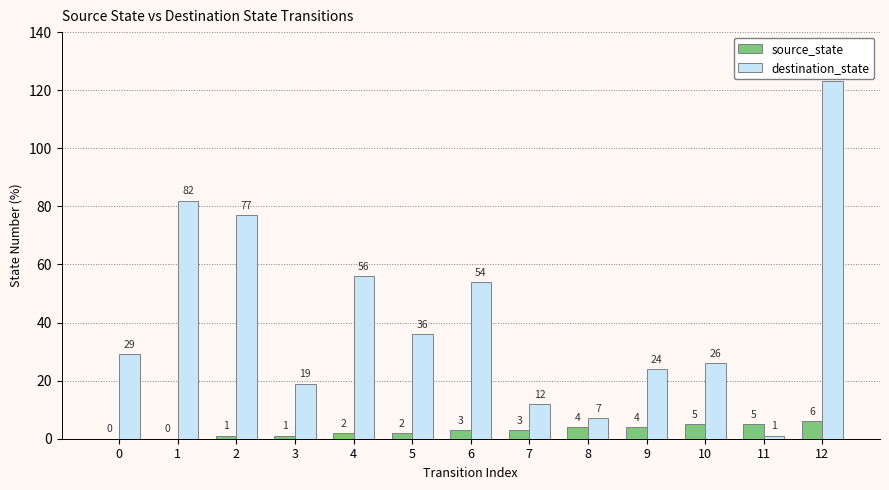

What is the maximum value shown in the chart?

123